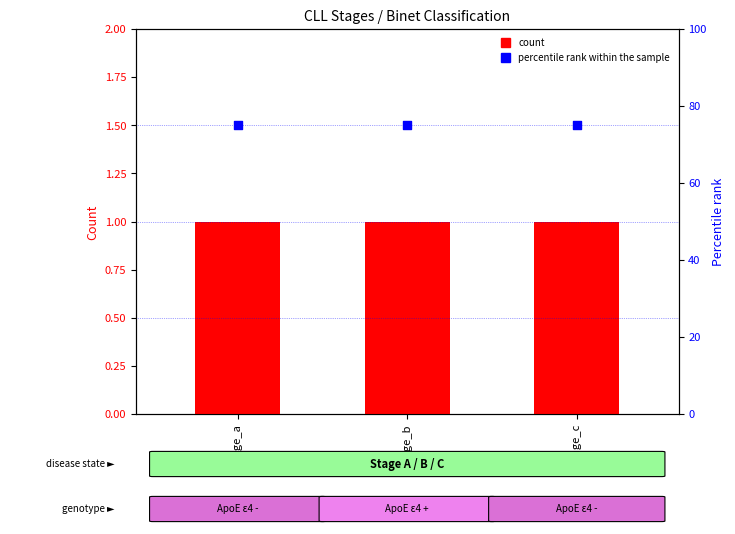

Which series has the largest Y range (max minus min)?

count